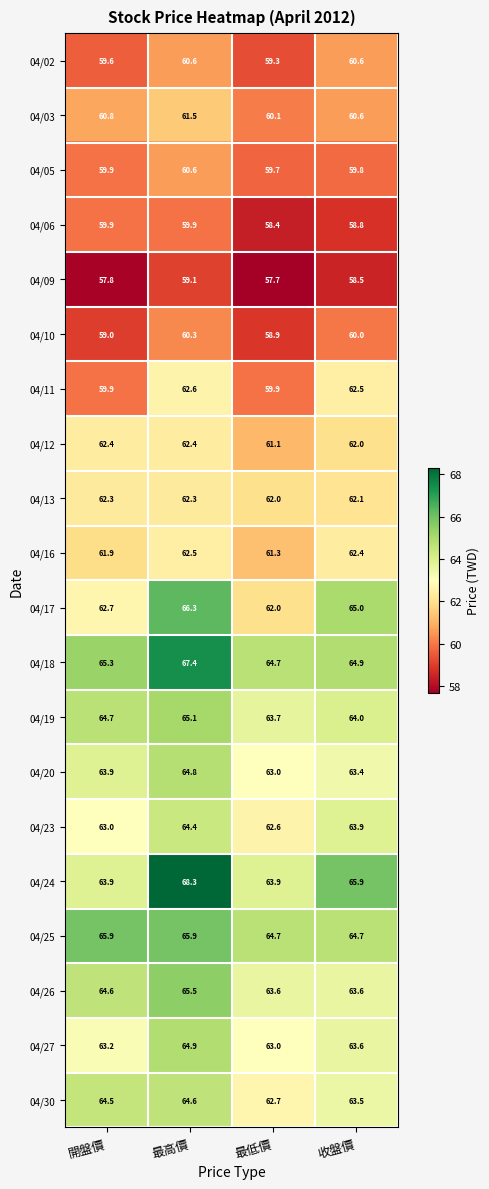

Is it true that 04/27 equals 64.9 at 最高價?

True